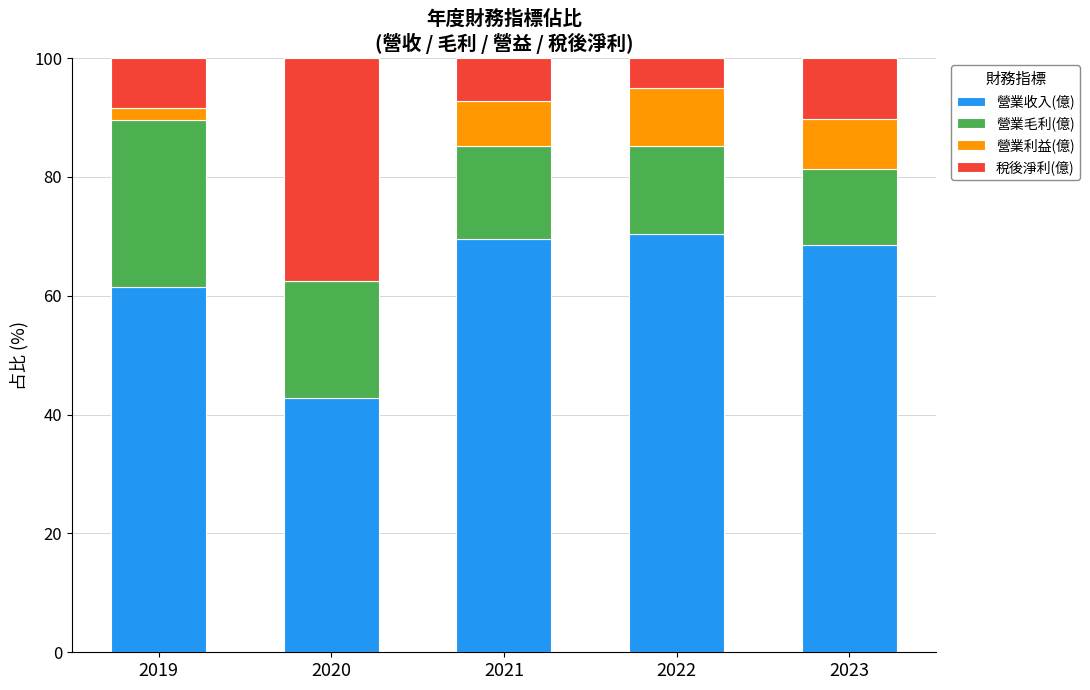

Is it true that 營業收入(億) equals 69.5 at 2021?

True